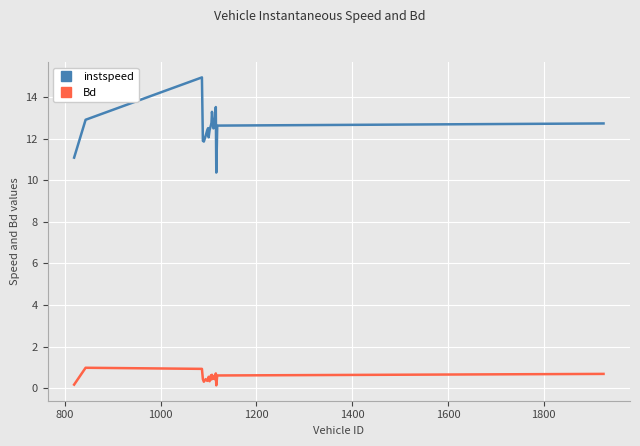

True or false: Bd and instspeed intersect in this chart.

False